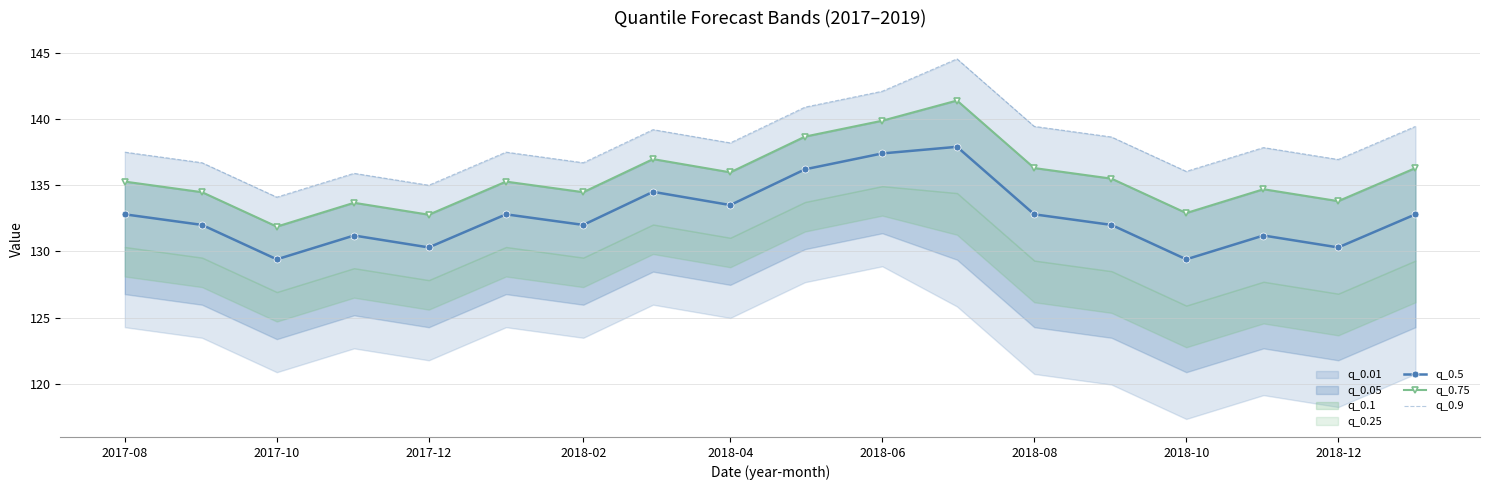

True or false: q_0.5 has more than 2 points higher than both neighbors.

True